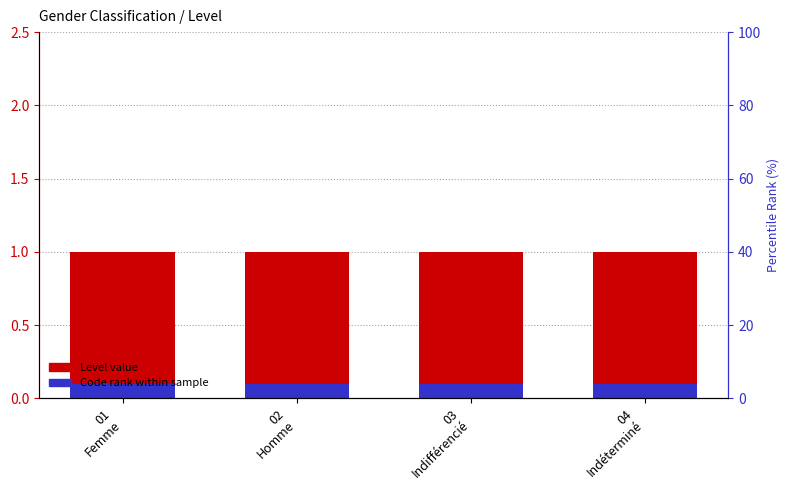

Reading left to right, what are all the values shown in this chart?

Level: 01
Femme=1.0	02
Homme=1.0	03
Indifférencié=1.0	04
Indéterminé=1.0
Code rank: 01
Femme=0.1	02
Homme=0.1	03
Indifférencié=0.1	04
Indéterminé=0.1